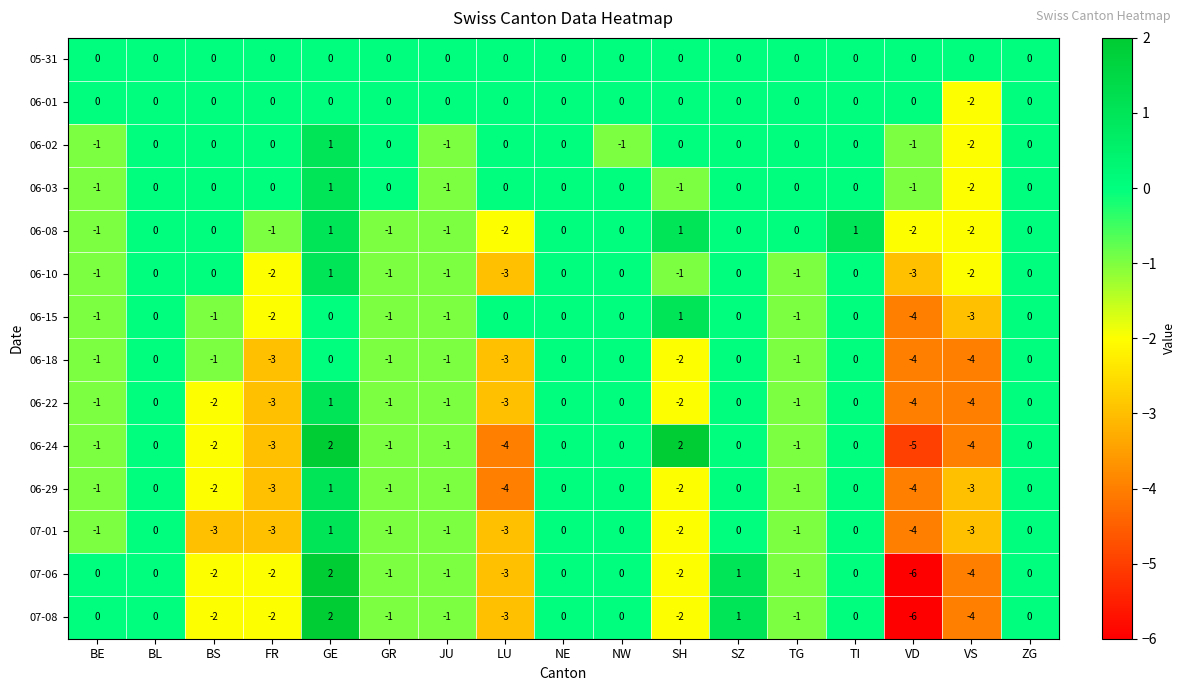

What is the approximate value of 06-10 at LU?

-3